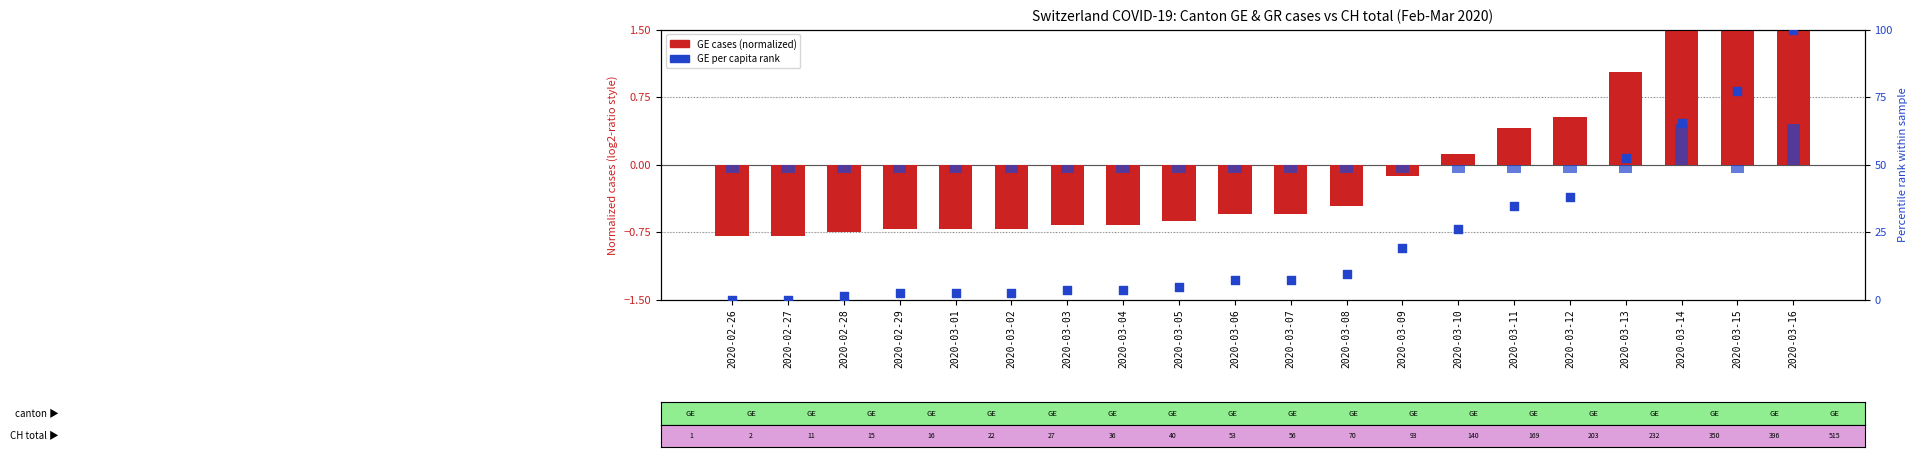

Which series has the largest Y range (max minus min)?

GE per capita rank